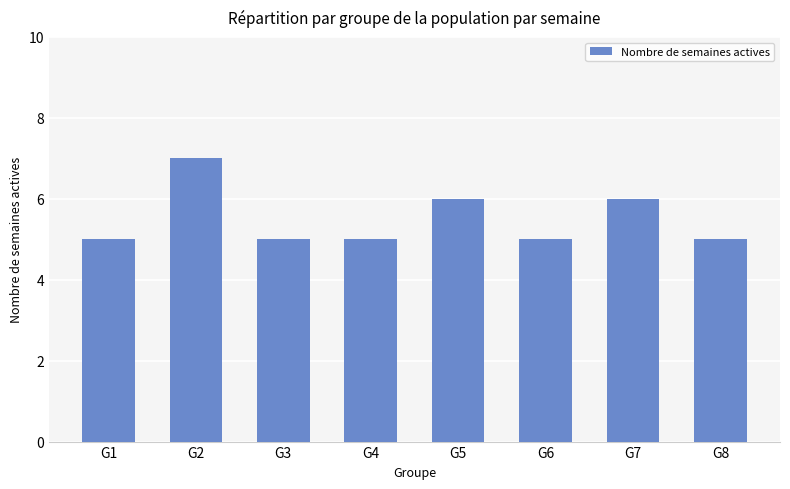

Reading right to left, list all the values displayed in this chart.

5	6	5	6	5	5	7	5